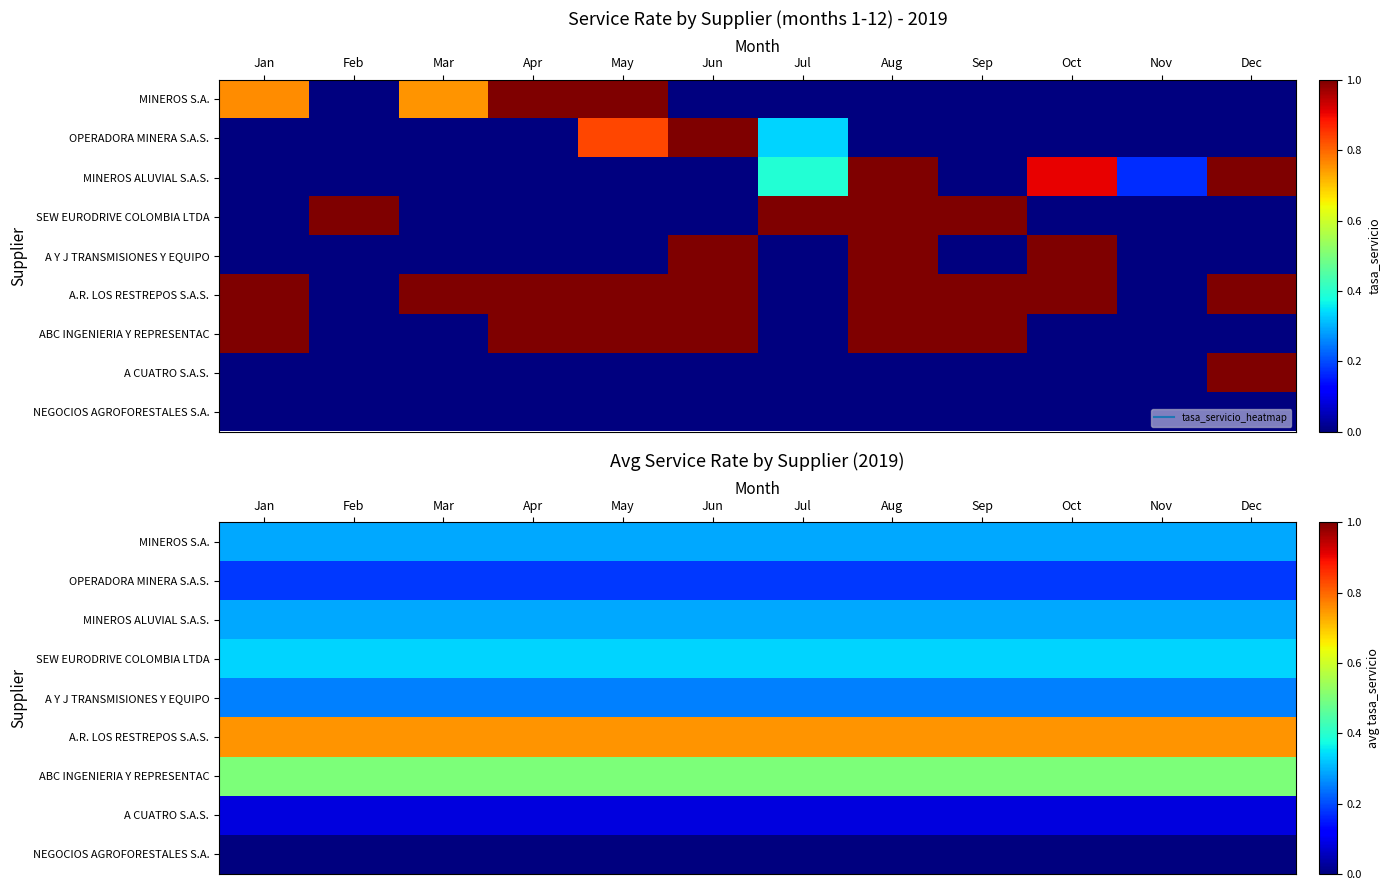

Rank the series by their maximum value, from highest to lowest.

A.R. LOS RESTREPOS S.A.S., ABC INGENIERIA Y REPRESENTAC, SEW EURODRIVE COLOMBIA LTDA, MINEROS S.A., MINEROS ALUVIAL S.A.S., A Y J TRANSMISIONES Y EQUIPO, OPERADORA MINERA S.A.S., A CUATRO S.A.S., NEGOCIOS AGROFORESTALES S.A.